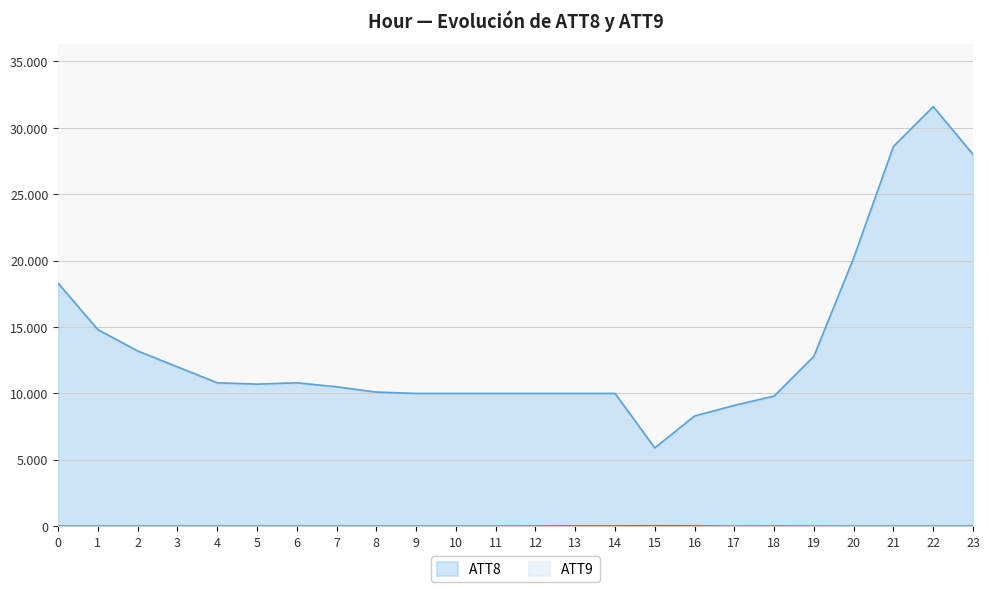

What is the total value across all series at 10?

19967.6